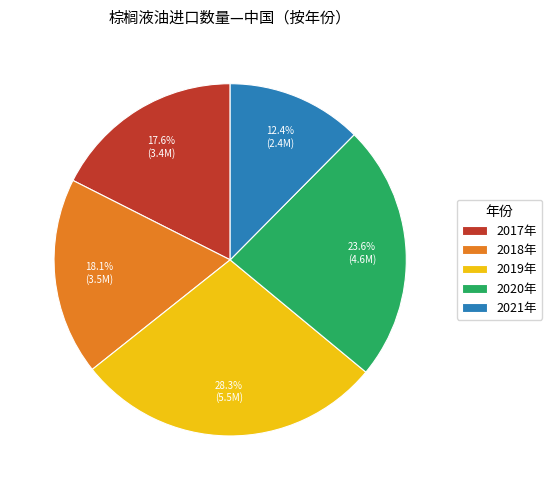

Which slice is the smallest?

2021年